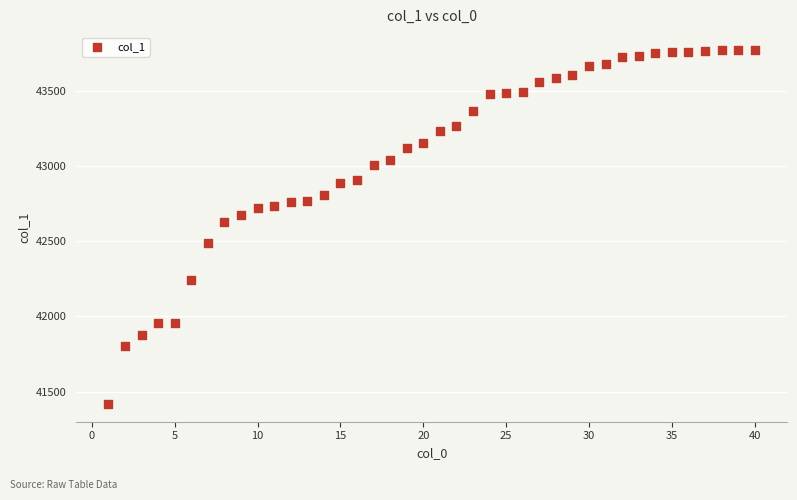

What is the range of X values (max minus min)?

39